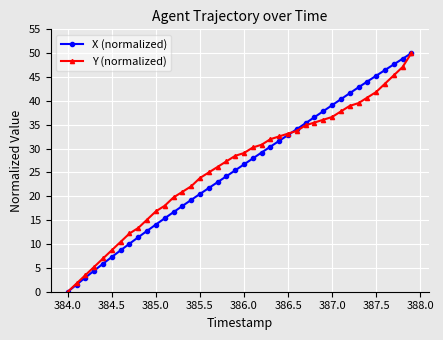

True or false: X (normalized) has more than 0 interior local peaks.

False